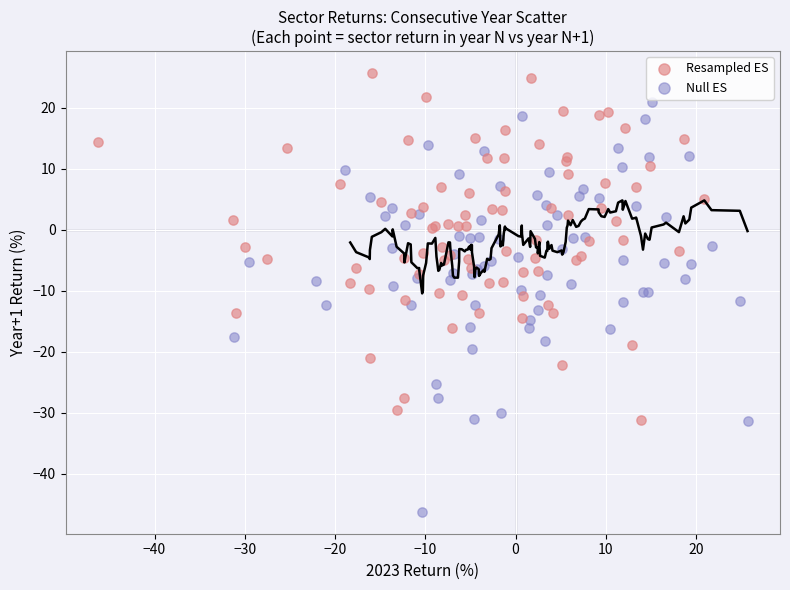

Which series has the widest spread of Y values?

Null ES